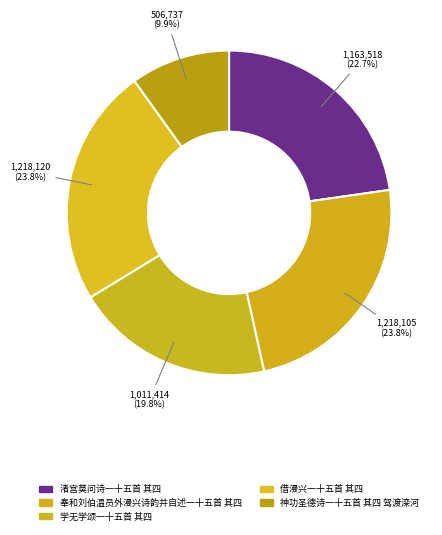

How many segments does this pie chart have?

5